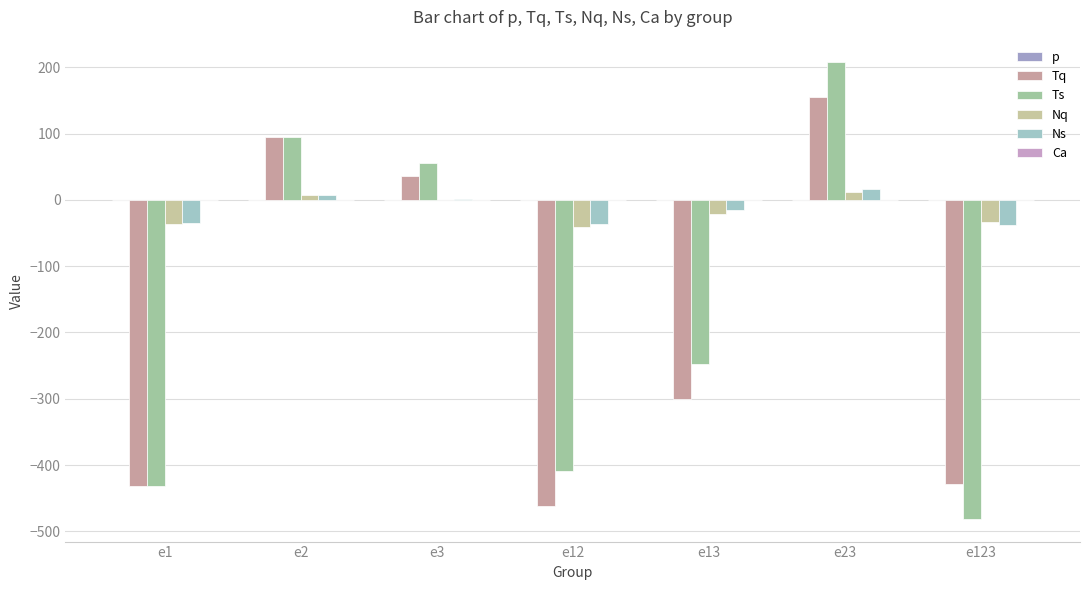

What is the maximum value shown in the chart?

207.3